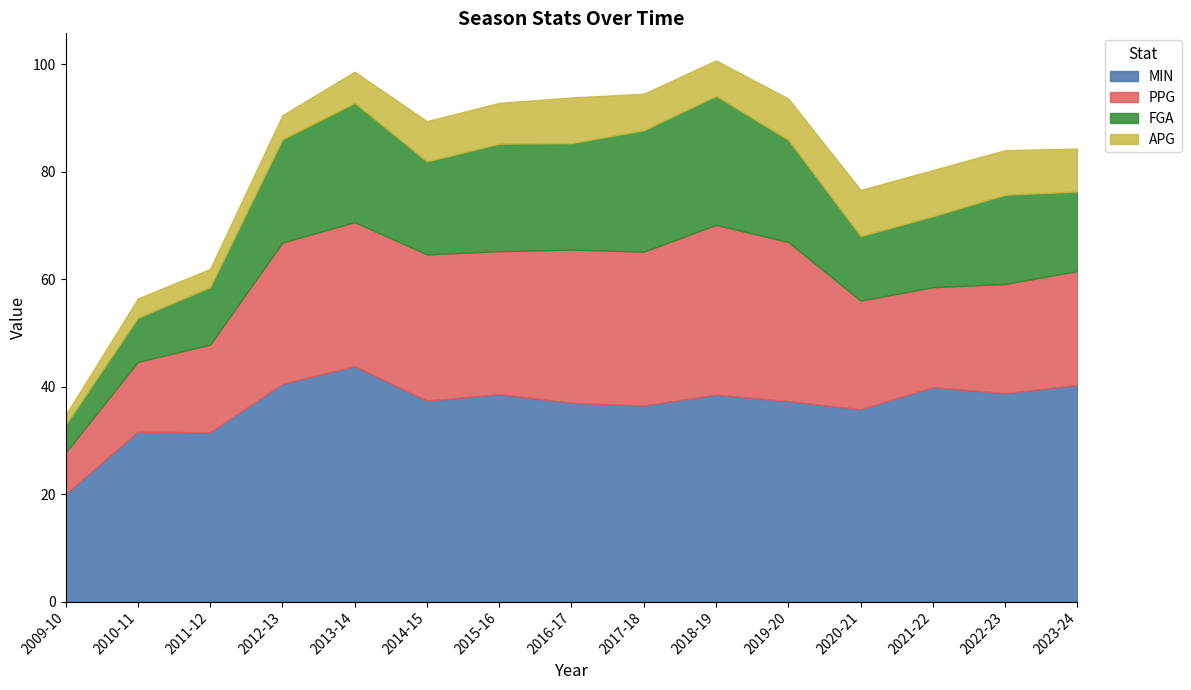

At which category does APG reach its first local valley?

2011-12